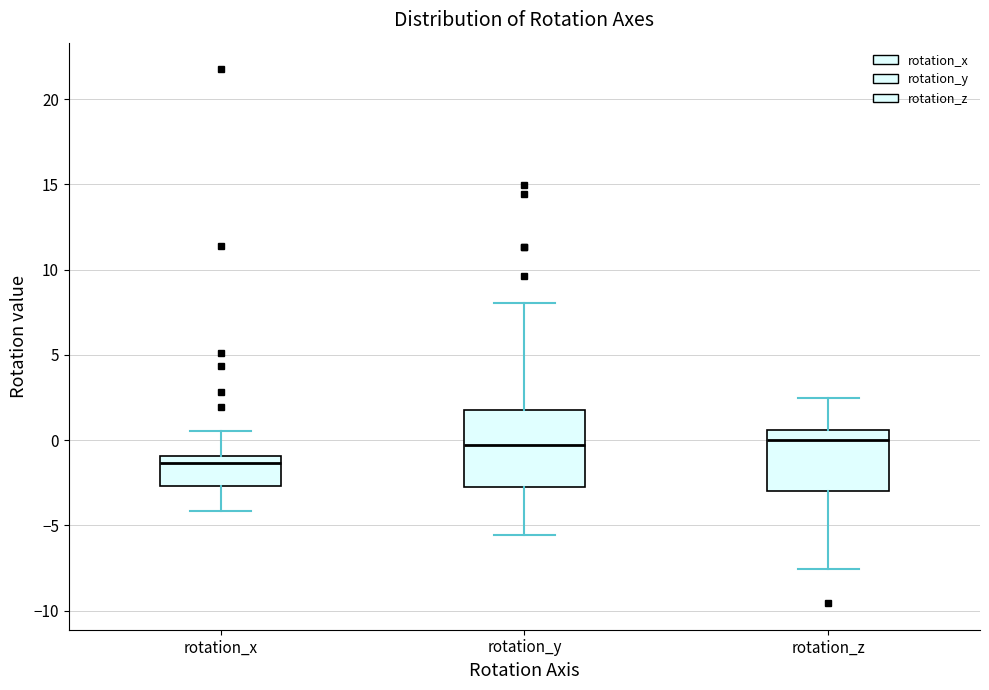

Reading left to right, read every box against the y-axis: the position of its median line, the range the box covers, and the ends of its whiskers. The values are not printed on the chart, so give them approximately, as read against the axis.

rotation_x: median -1.5, box -2.5 to -1.0, whiskers -4.0 to 0.5
rotation_y: median -0.5, box -2.5 to 2.0, whiskers -5.5 to 8.0
rotation_z: median 0.0, box -3.0 to 0.5, whiskers -7.5 to 2.5